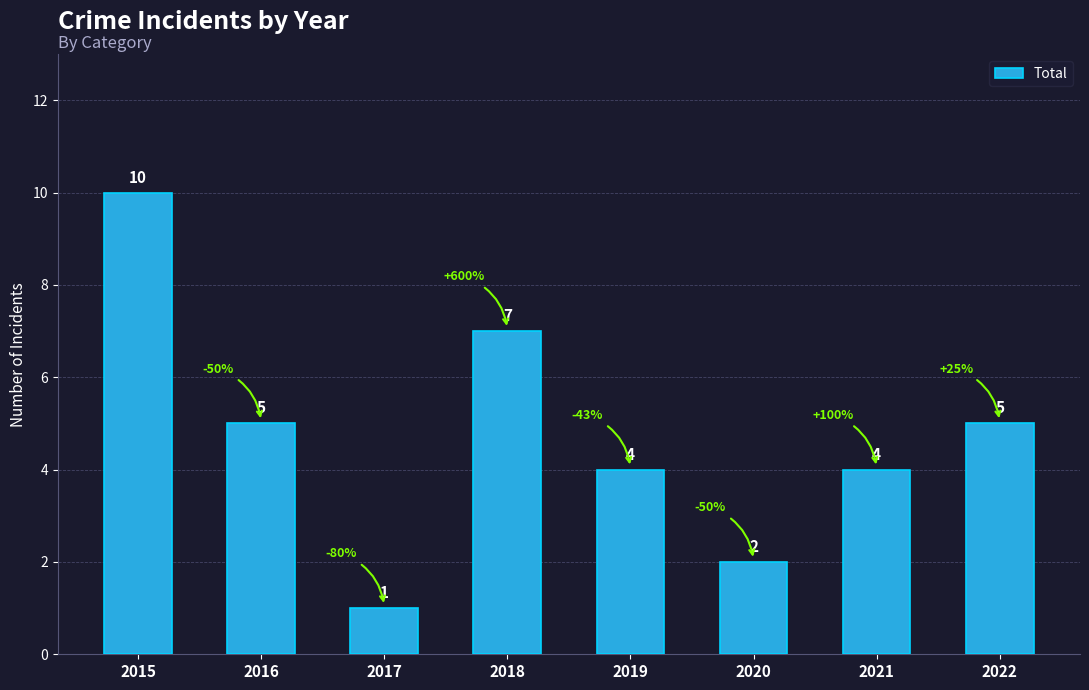

What is the sum of the values at 2017 and 2021?

5